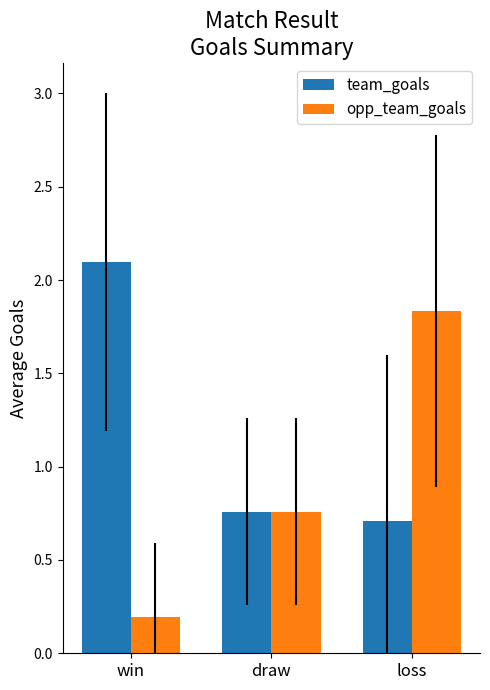

Rank the series by their average value, from lowest to highest.

opp_team_goals, team_goals